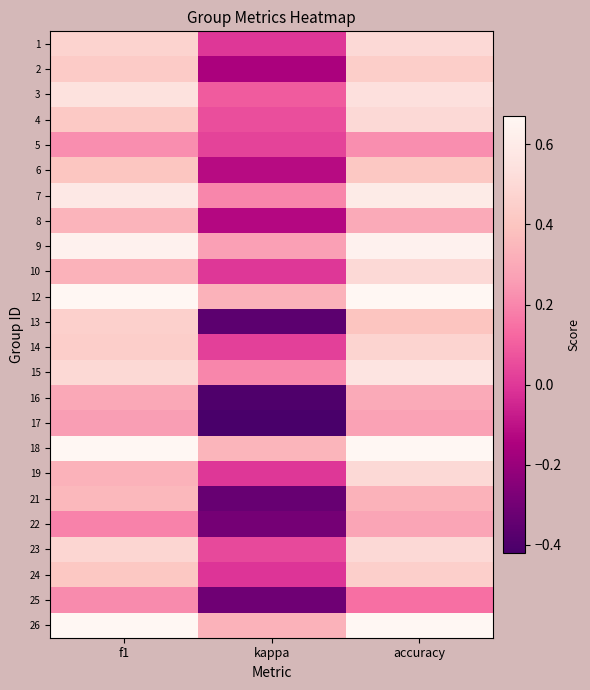

Which has a higher value, kappa or accuracy?

accuracy